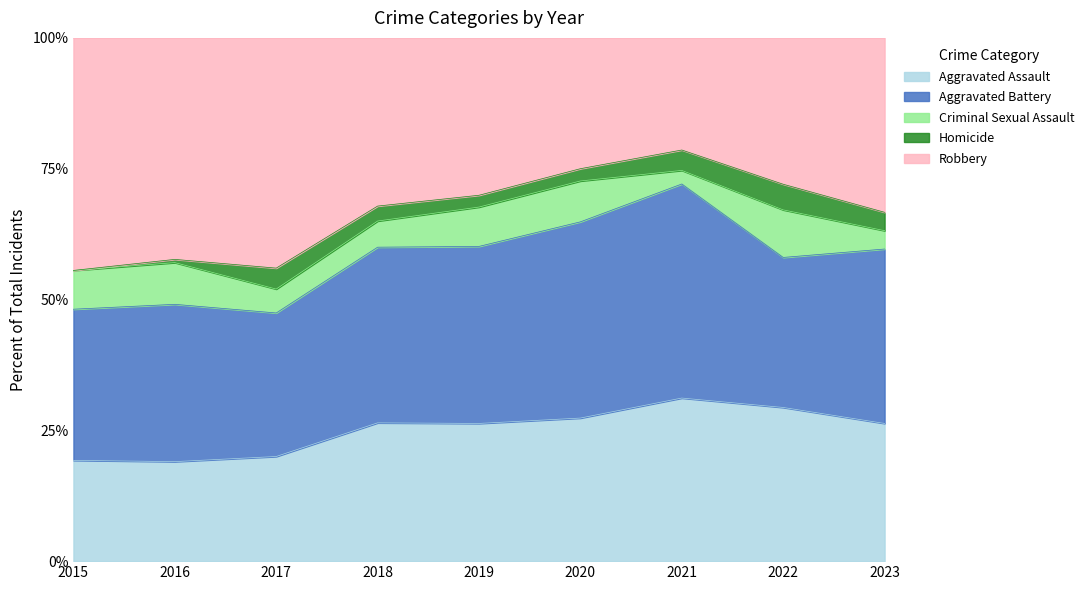

List the series in order of their peak value, highest first.

Robbery, Aggravated Battery, Aggravated Assault, Criminal Sexual Assault, Homicide